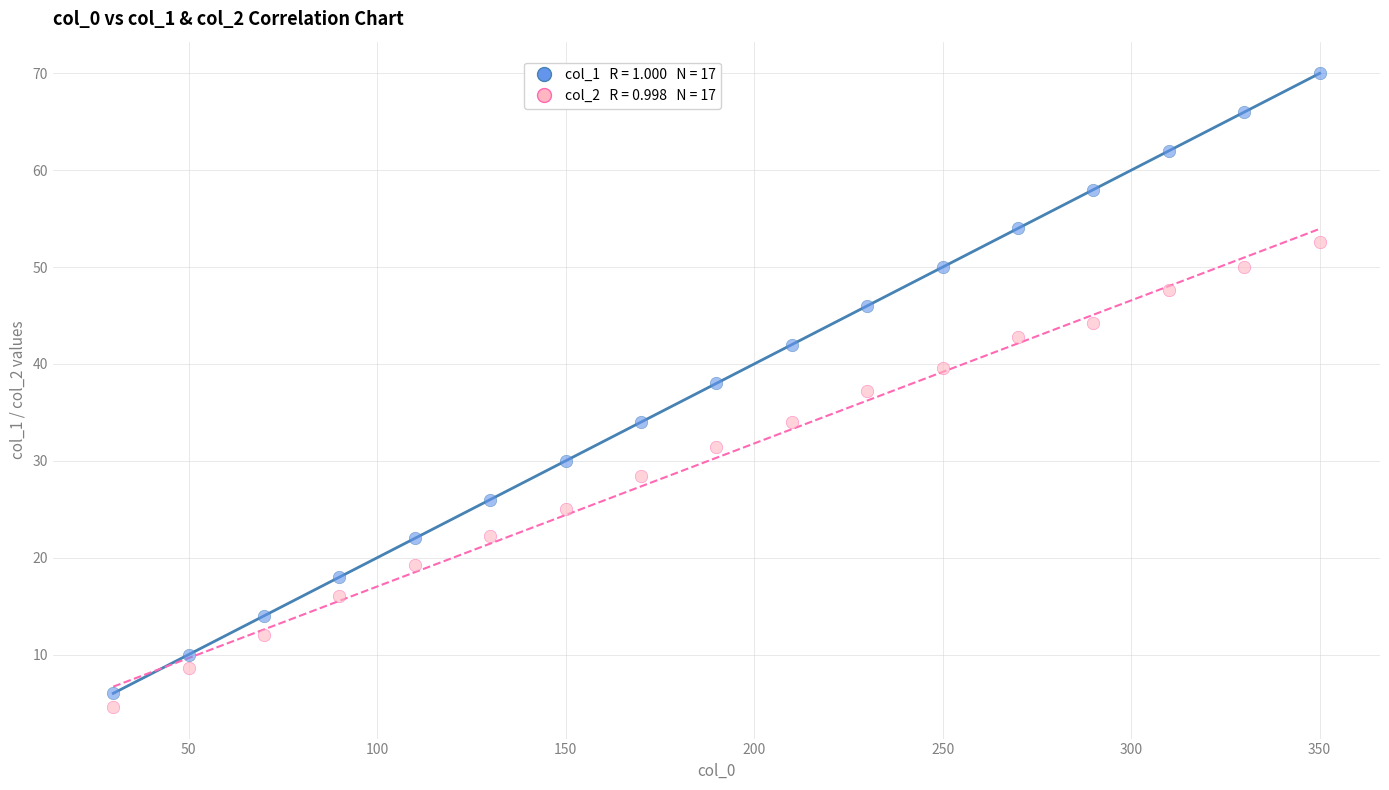

Across all data points, what is the range of X values (max minus min)?

320.0